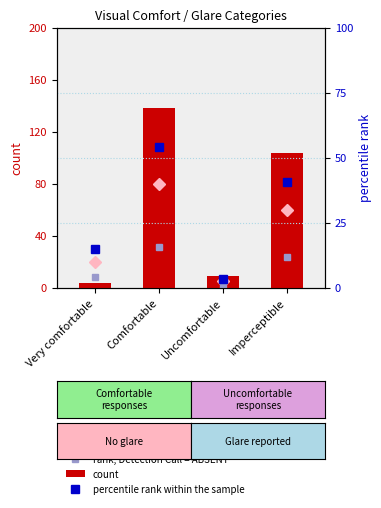

What position from the right is Imperceptible?

1